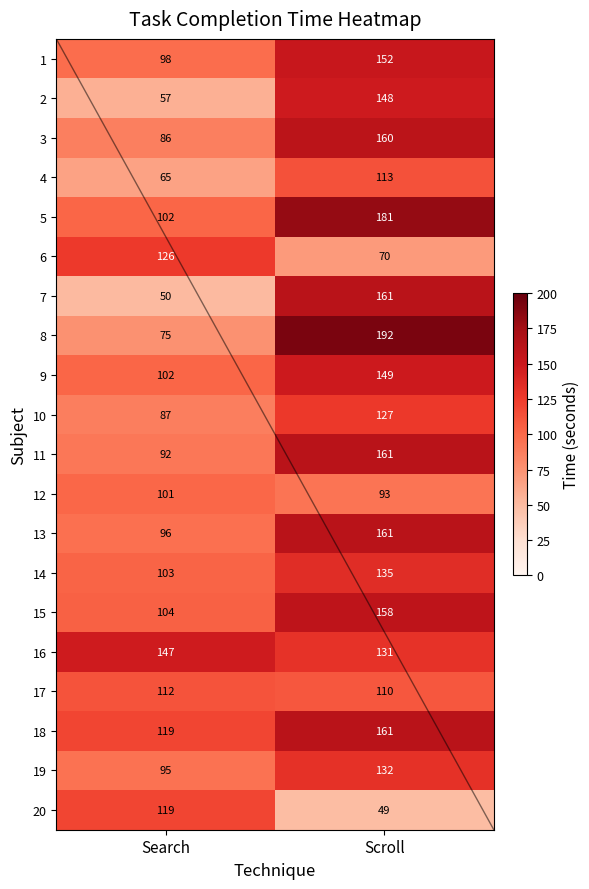

How many categories are shown in the chart?

2